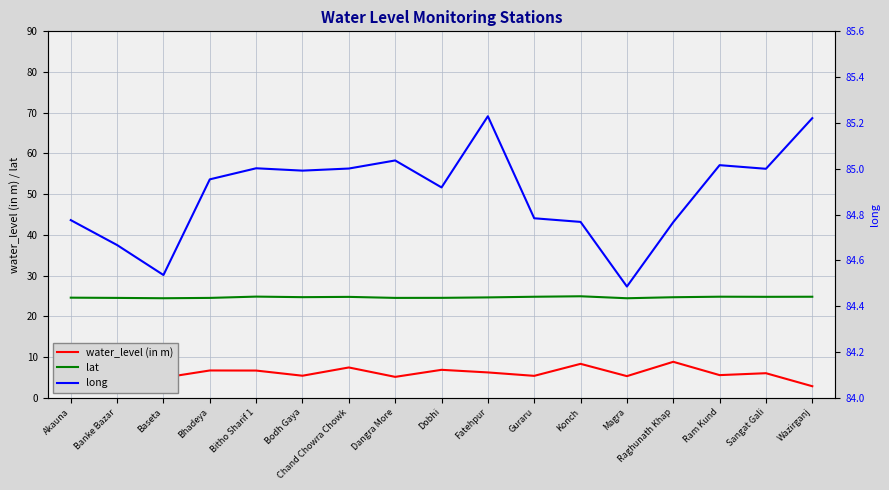

Which series has the widest spread of values?

water_level (in m)